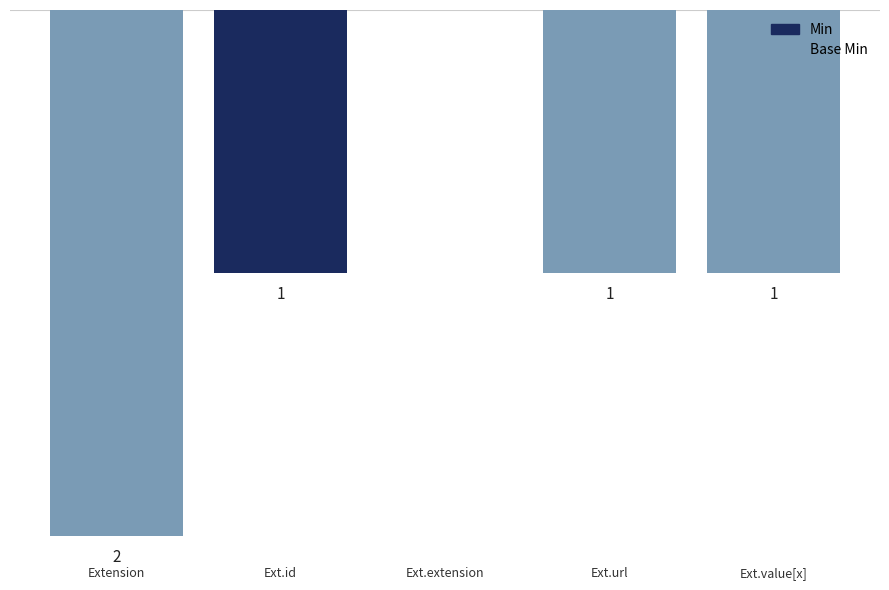

Are the bars horizontal?

No